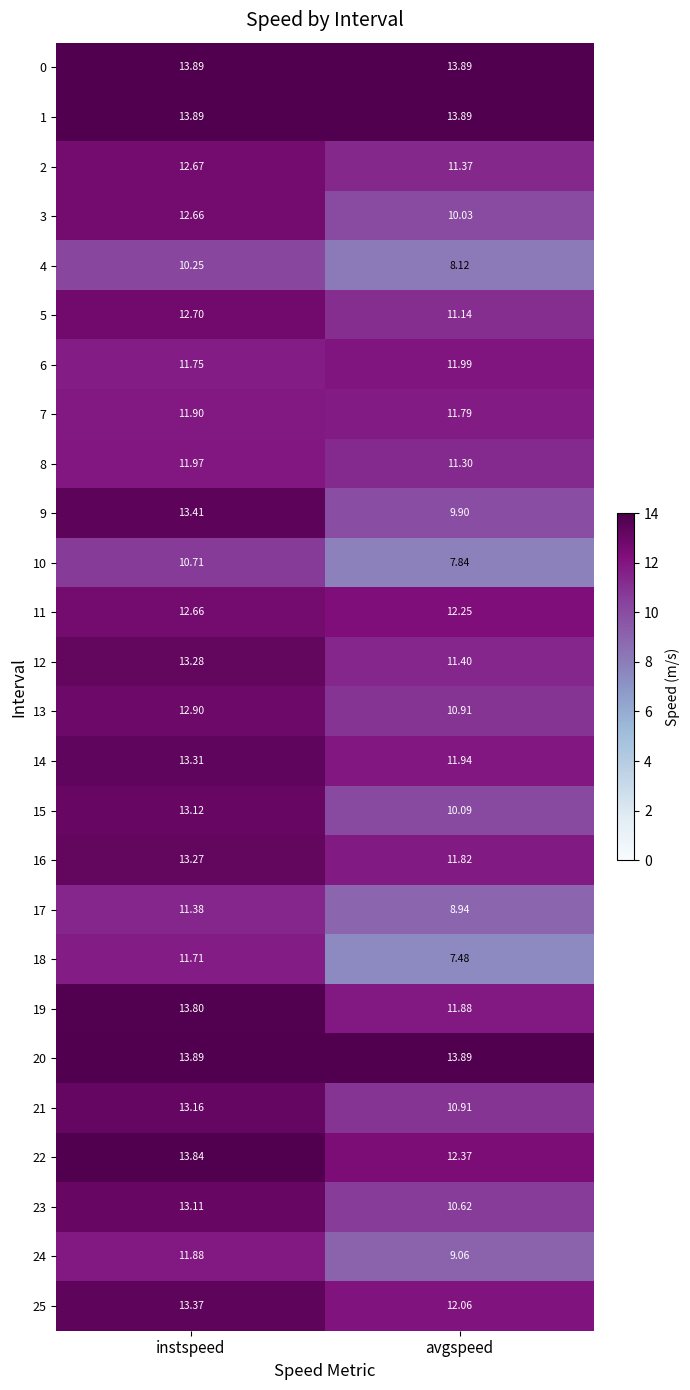

List the labels in order of 6 value, smallest first.

instspeed, avgspeed